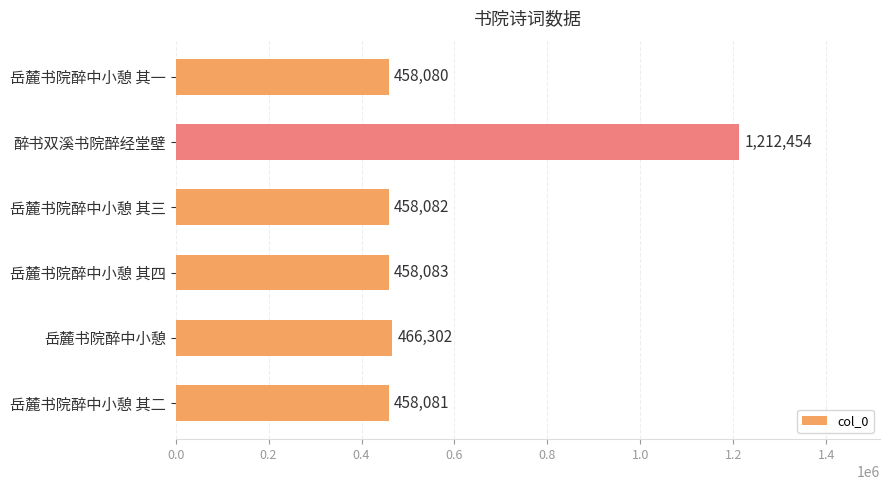

How many categories are shown in the chart?

6